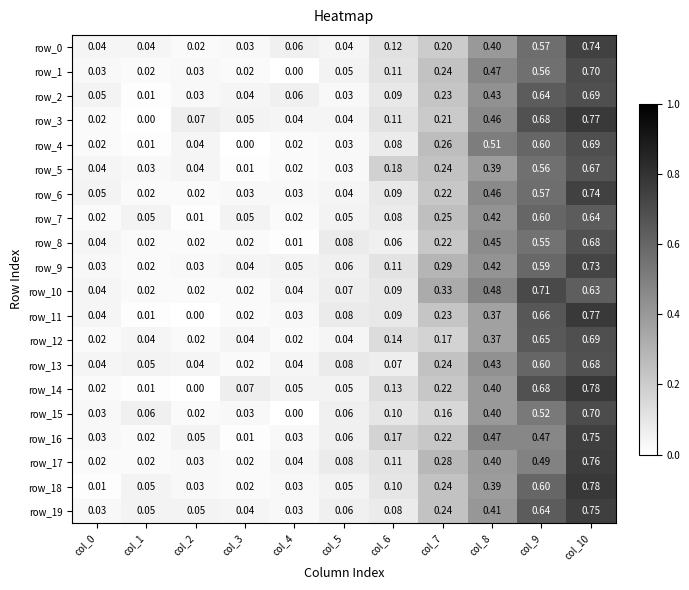

At how many categories does at least one series exceed 0?

11